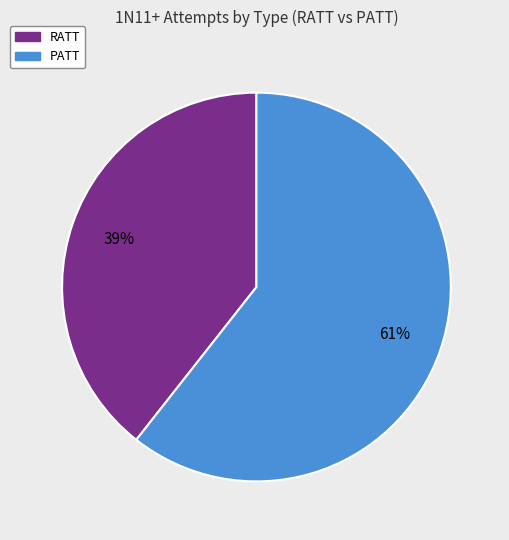

Does PATT account for over 50% of the chart?

Yes